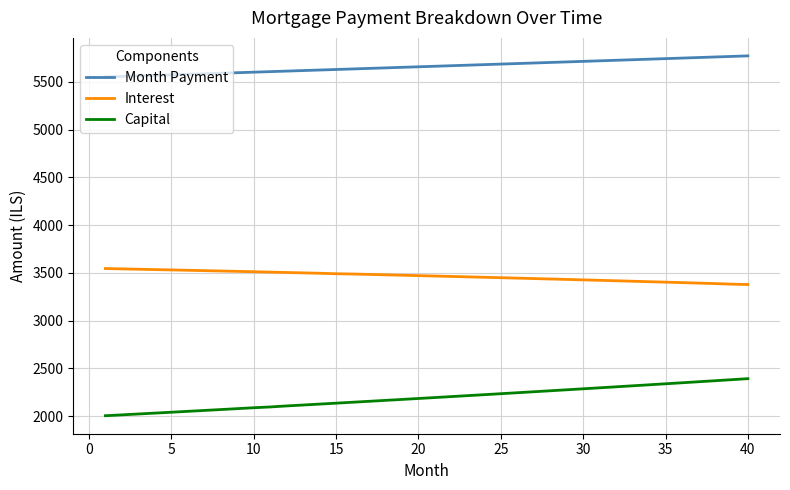

What is the average value of the Month Payment series?

5659.8